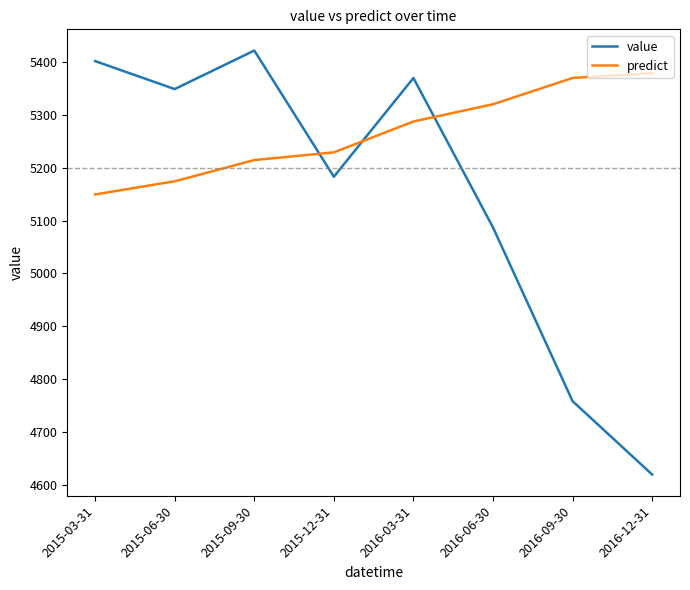

Reading left to right, extract all data points from this chart.

value: 5402.0	5349.0	5422.0	5183.0	5370.0	5087.0	4758.0	4619.0
predict: 5149.5	5174.4	5214.6	5229.1	5287.6	5320.2	5370.0	5379.1